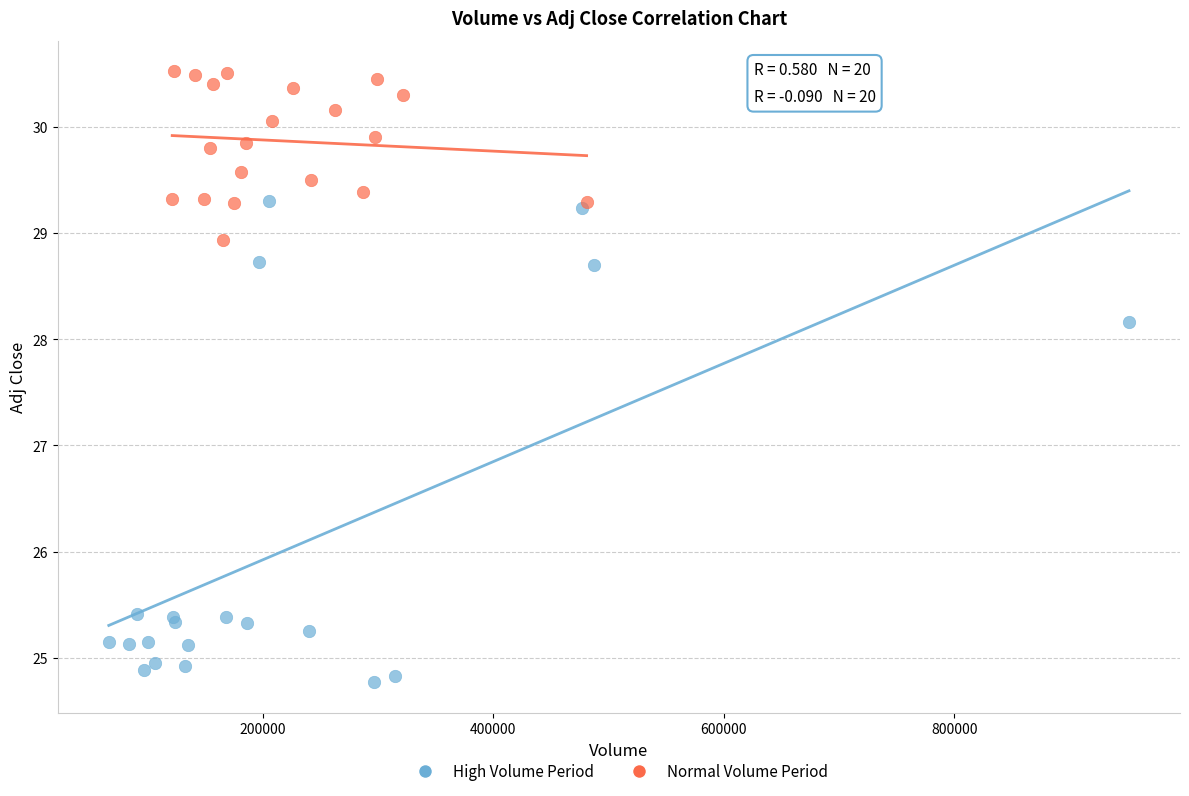

Which series reaches the minimum Y coordinate?

High Volume Period